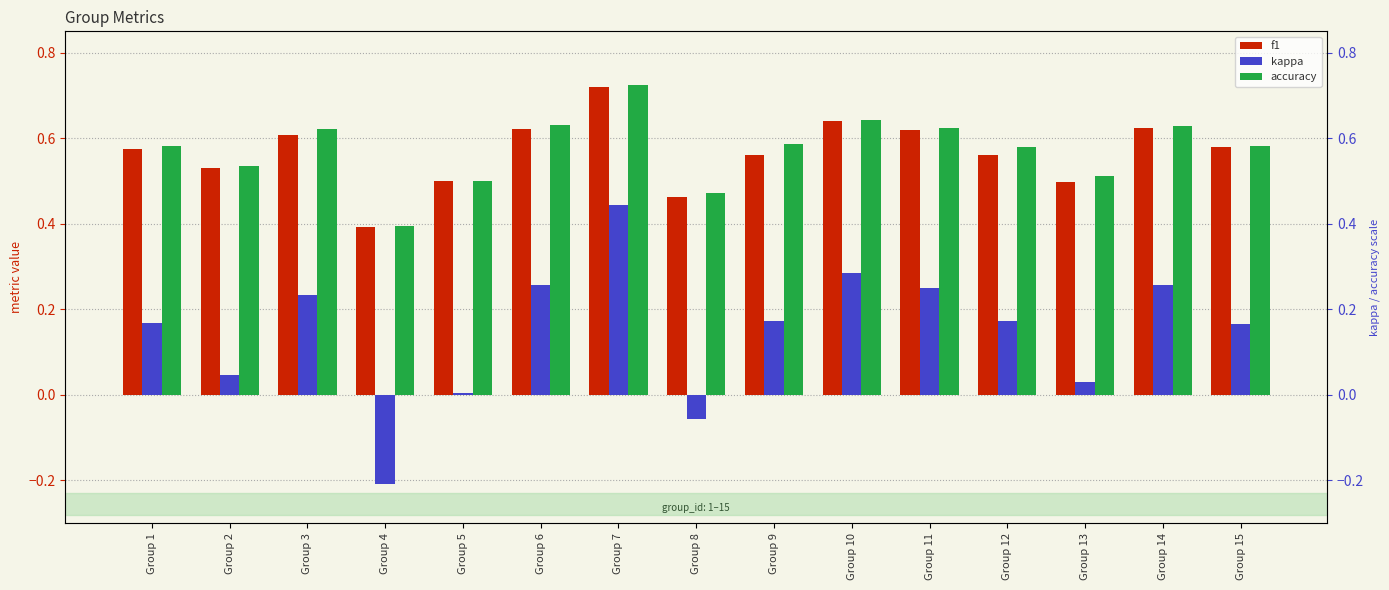

How many groups of bars are there?

15